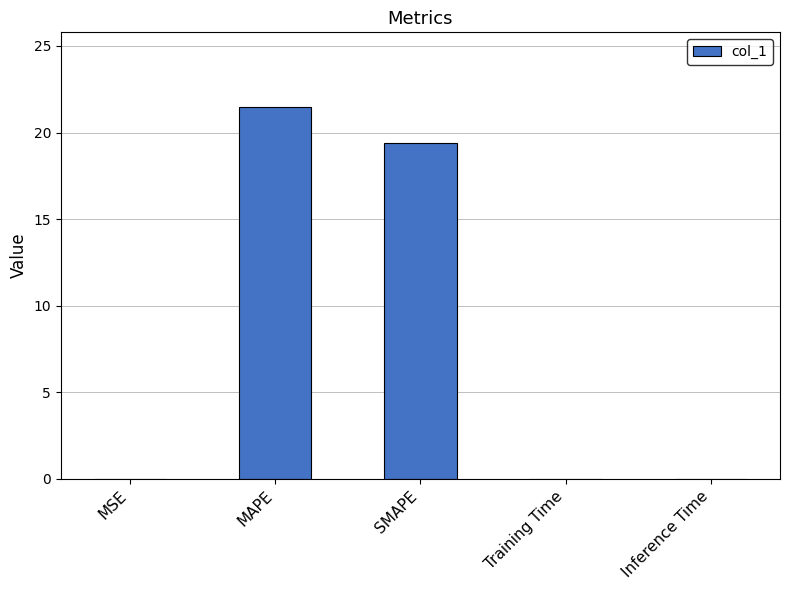

Between Training Time and SMAPE, which is larger?

SMAPE